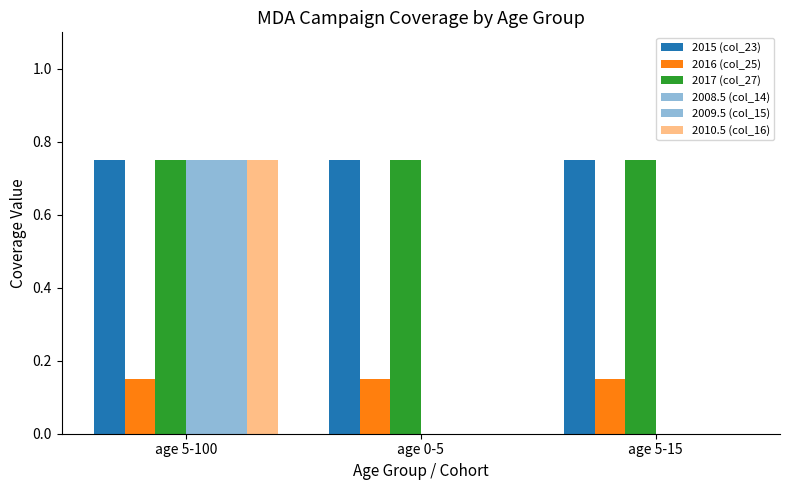

Are the bars horizontal?

No